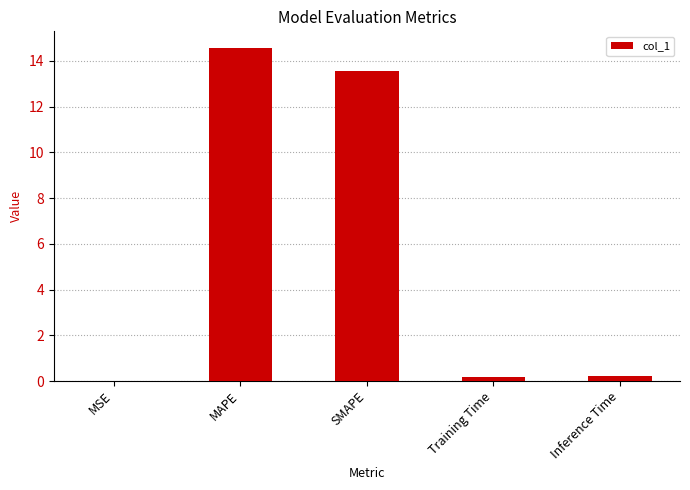

What is the sum of all values?

28.5